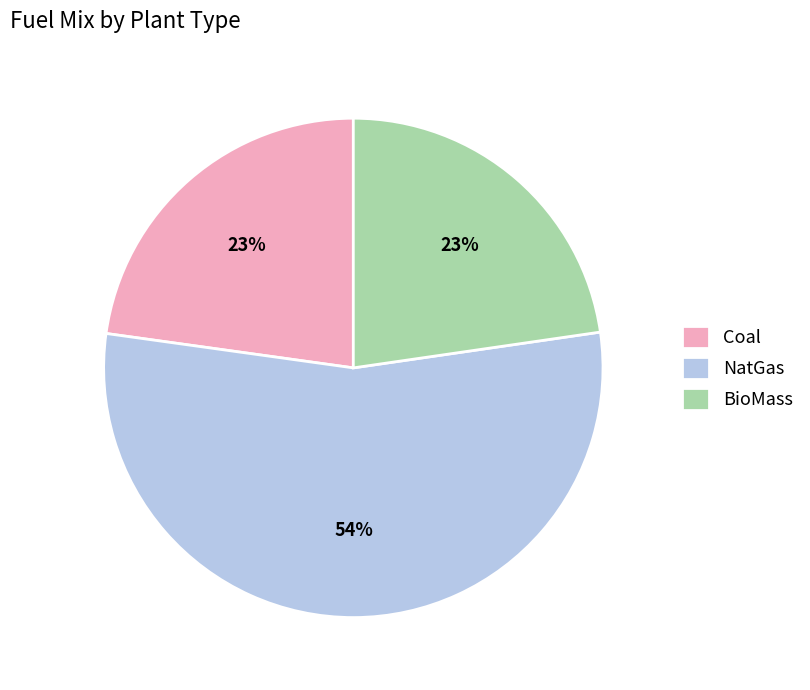

Which category has the biggest portion of the pie?

NatGas